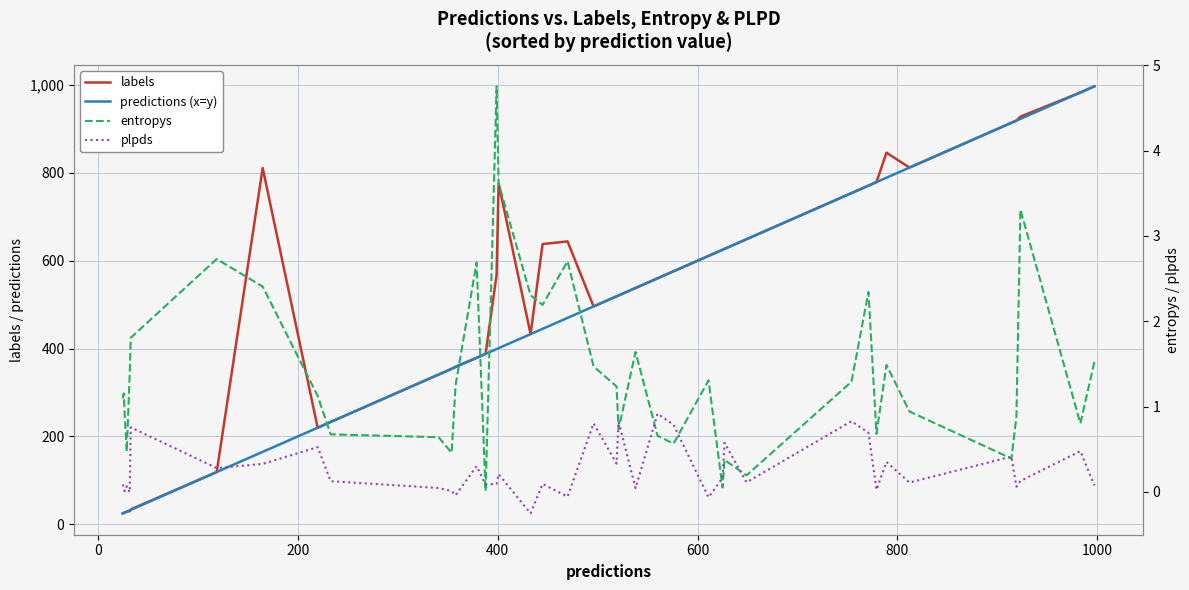

How many lines are shown in the chart?

4